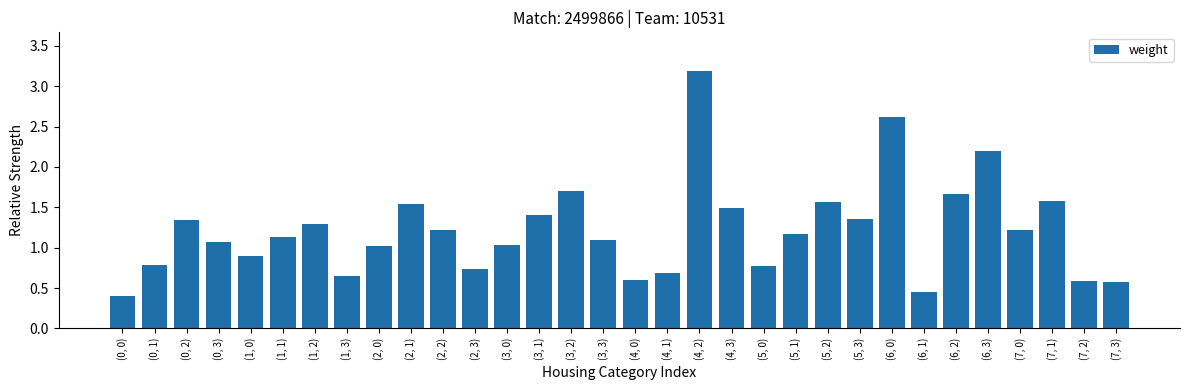

What is the change in value from (1, 0) to (7, 3)?

-0.3